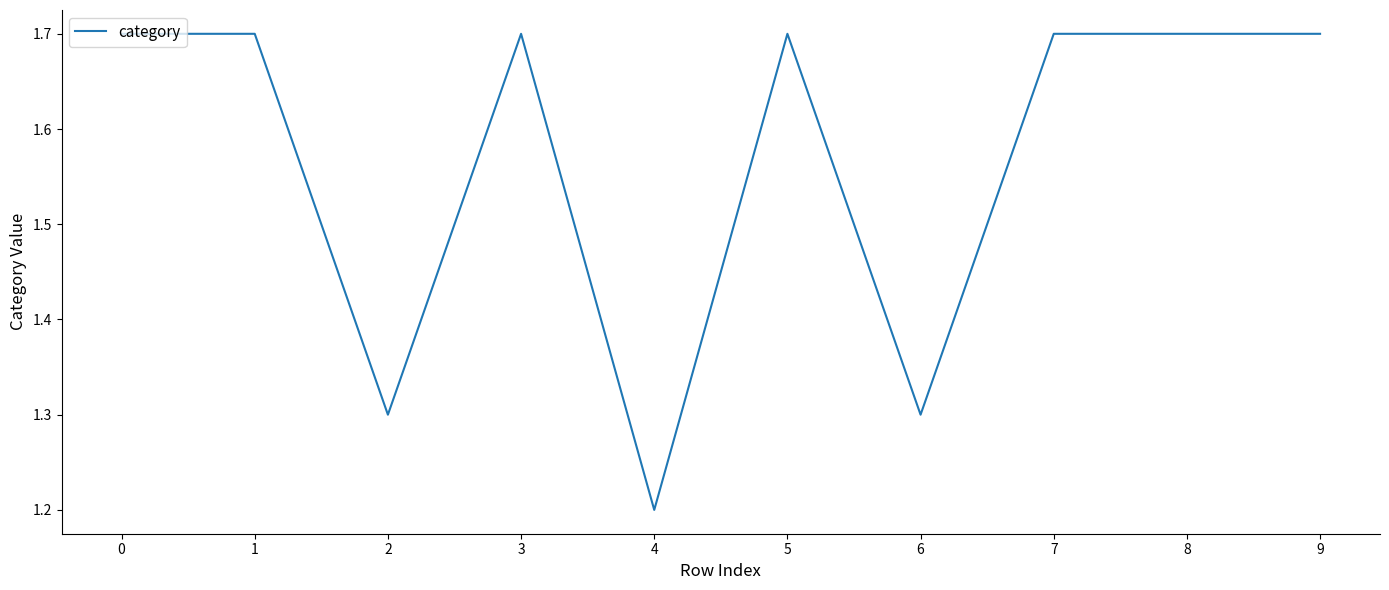

Approximately how many times larger is the value at 3 compared to 5?

1.0